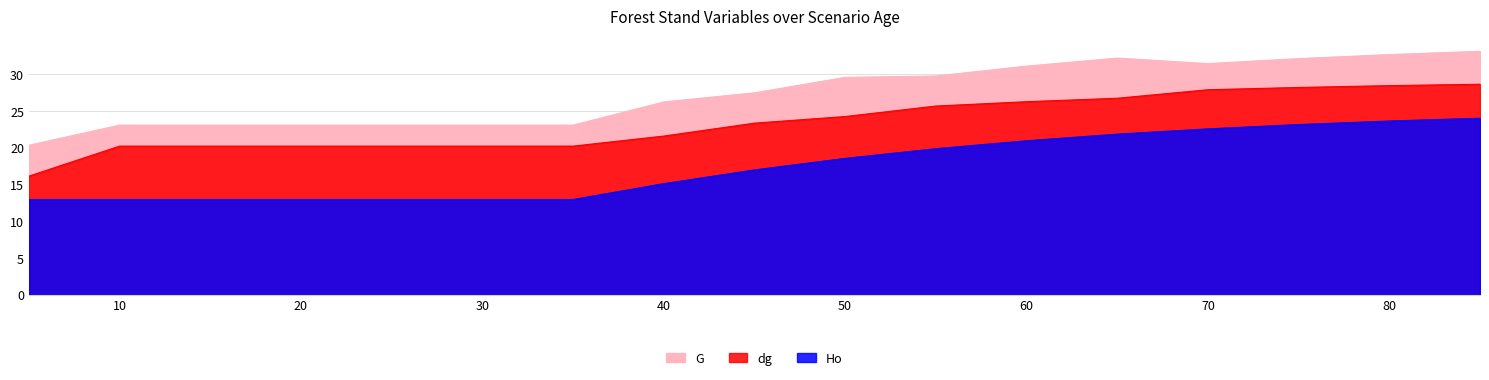

Rank the series by their average value, from highest to lowest.

G, dg, Ho